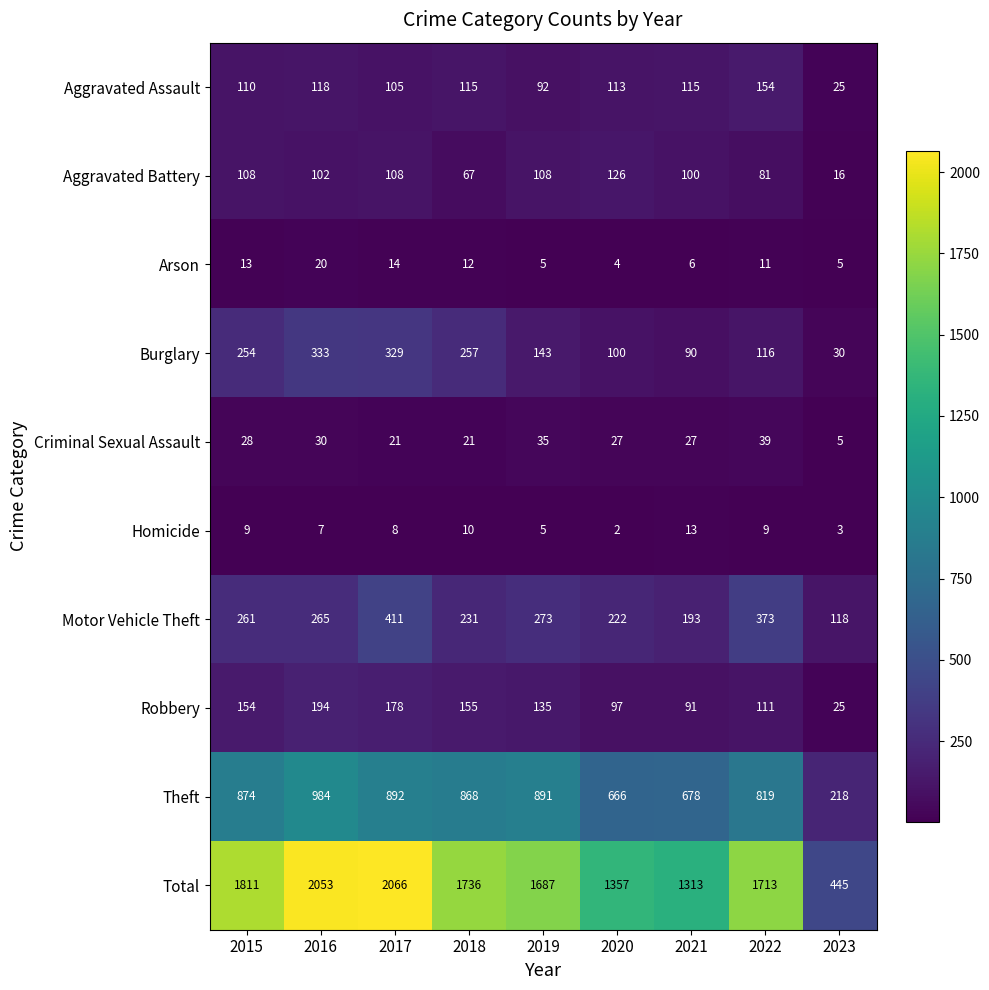

The value of Aggravated Battery at 2023 is 4. True or false?

False